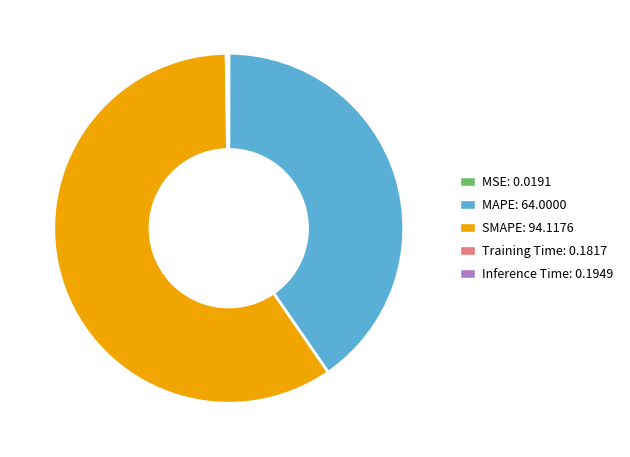

What is the largest slice in the pie chart?

SMAPE